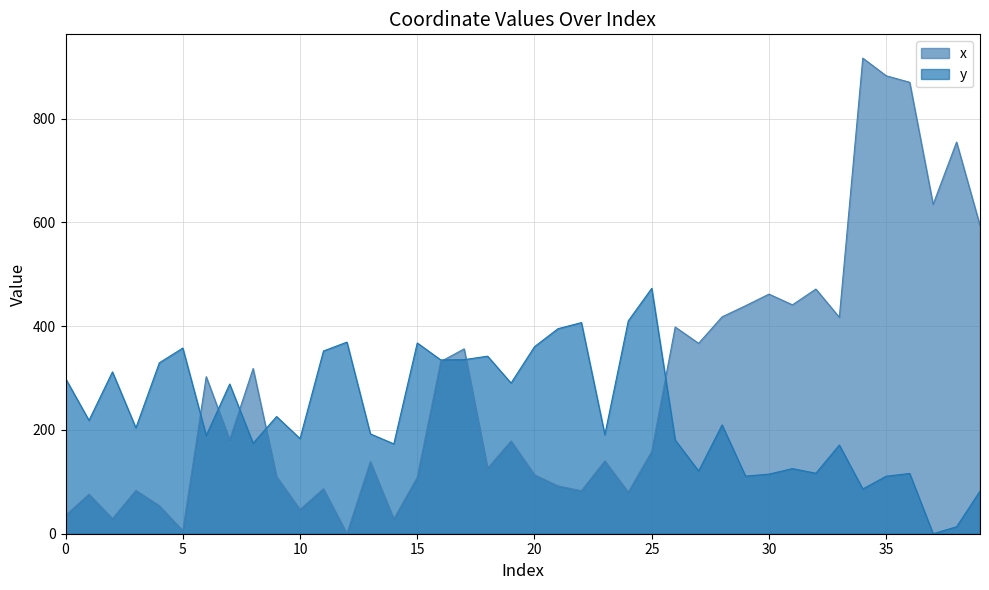

Between 26 and 33, which series saw the biggest shift?

x